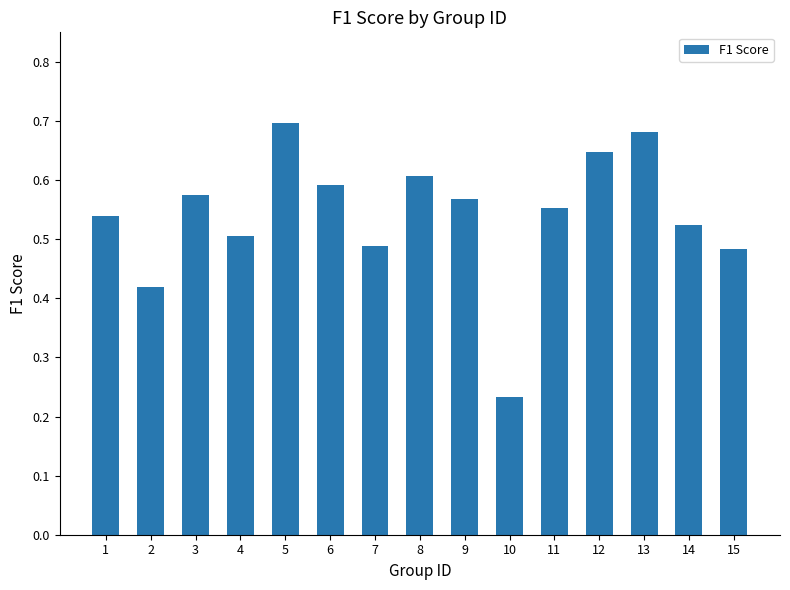

What is the sum of the values at 13 and 7?

1.2